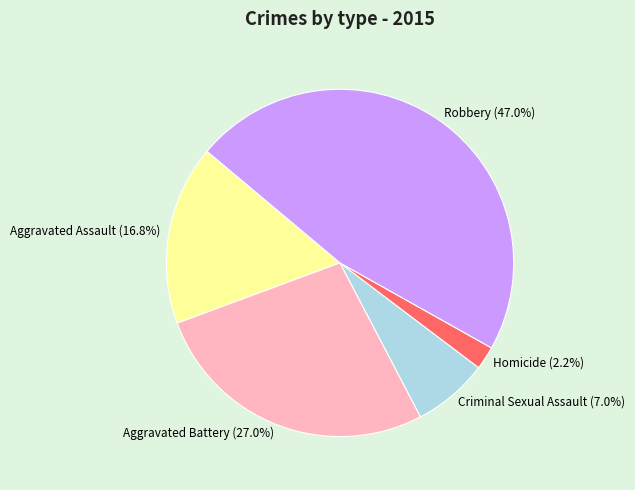

Which slice is the largest?

Robbery